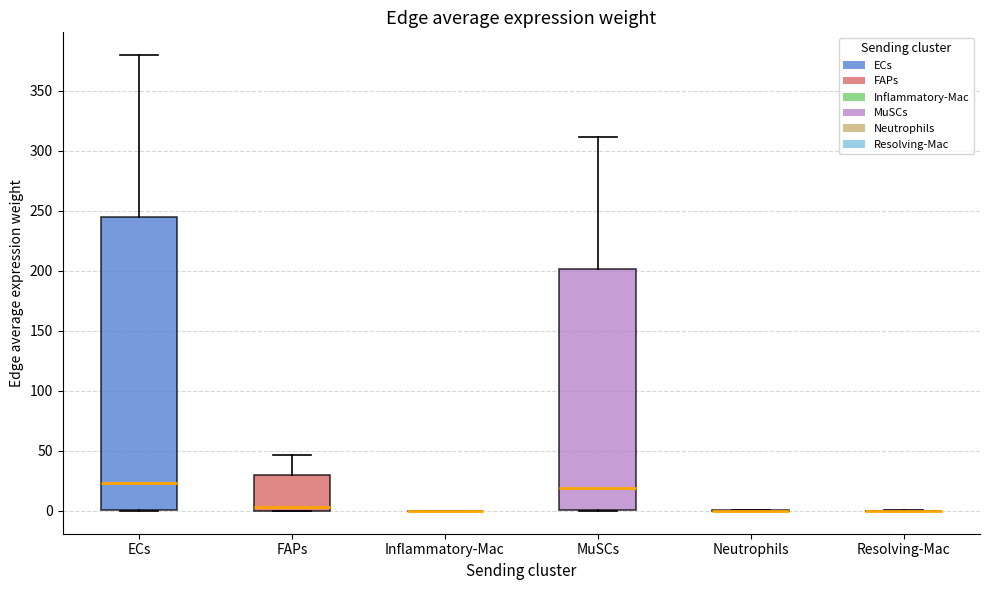

Reading left to right, transcribe this box plot: for each box, give where its median line is, the range the box spans, and where its two whiskers end, as read against the y-axis. The values are not printed on the chart, so give them approximately, as read against the axis.

ECs: median 25, box 0 to 245, whiskers 0 to 380
FAPs: median 5, box 0 to 30, whiskers 0 to 45
Inflammatory-Mac: box collapsed to a line at 0, whiskers 0 to 0
MuSCs: median 20, box 0 to 200, whiskers 0 to 310
Neutrophils: box collapsed to a line at 0, whiskers 0 to 0
Resolving-Mac: box collapsed to a line at 0, whiskers 0 to 0